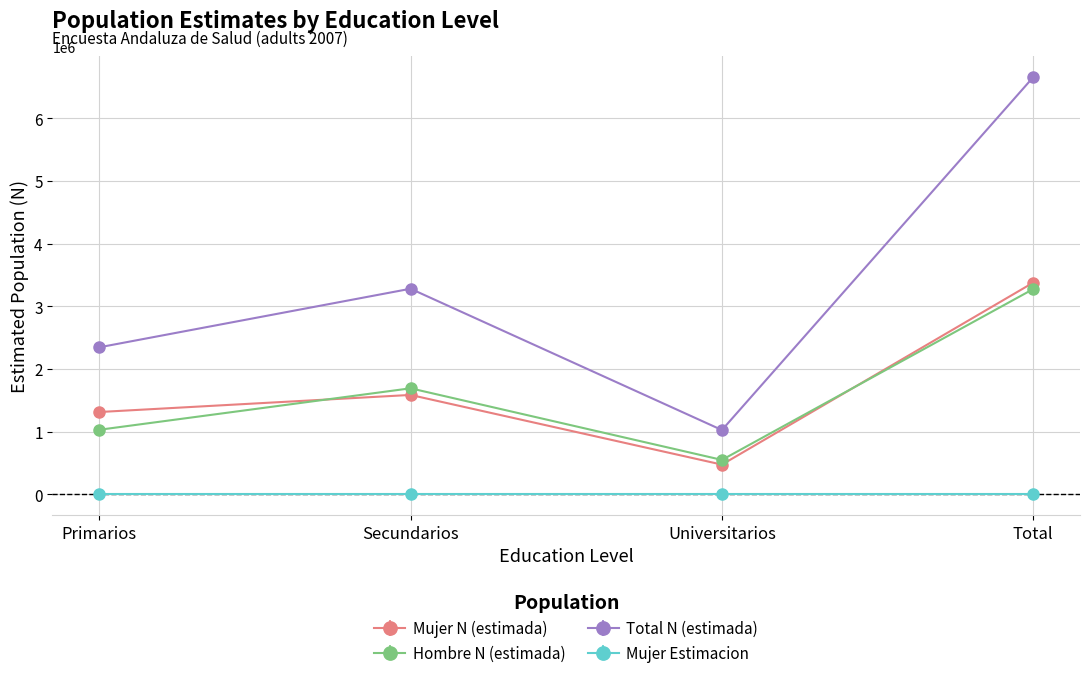

At Secundarios, list the series in order from largest to smallest.

Total N (estimada), Hombre N (estimada), Mujer N (estimada), Mujer Estimacion